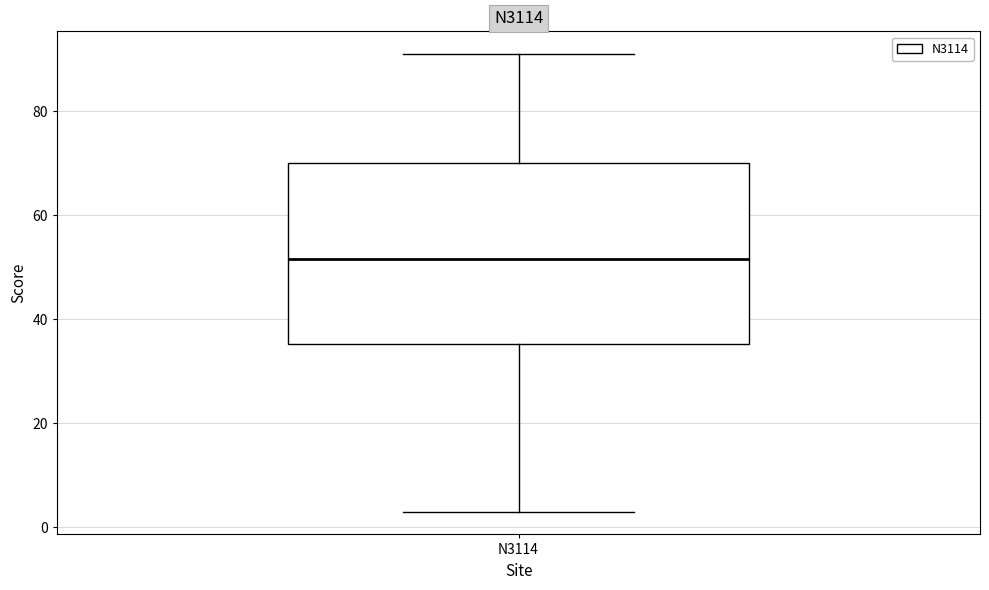

Read this box plot against the y-axis: the position of the median line, the range covered by the box, and the ends of both whiskers. The values are not printed on the chart, so give them approximately, as read against the axis.

median 52, box 36 to 70, whiskers 4 to 92